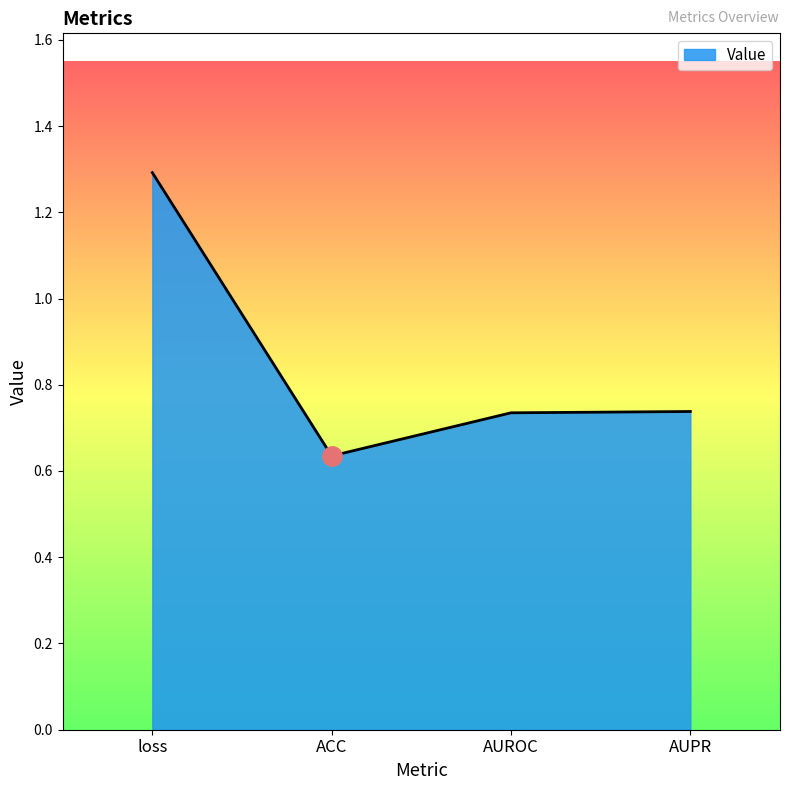

The value at ACC is 0.3. True or false?

False